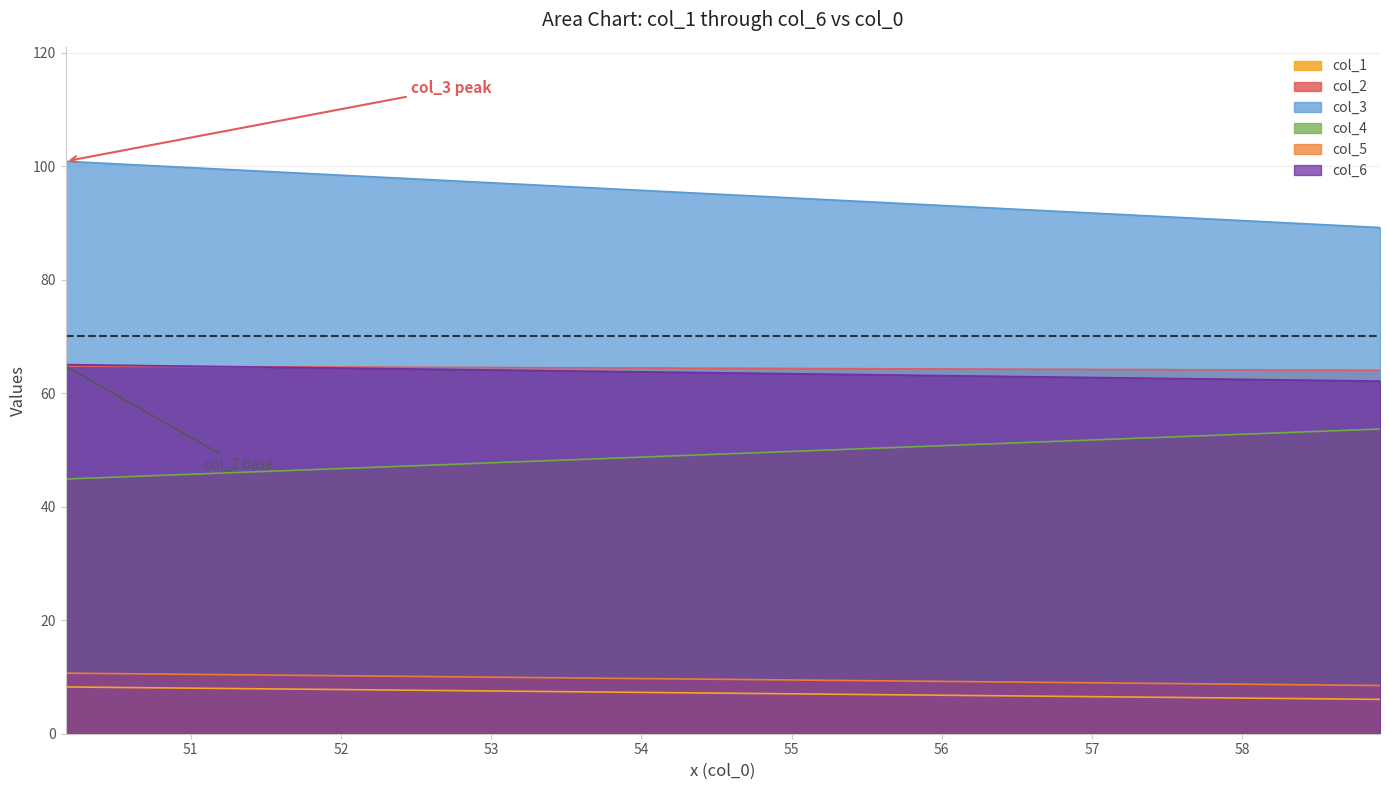

What is the maximum value shown in the chart?

100.8